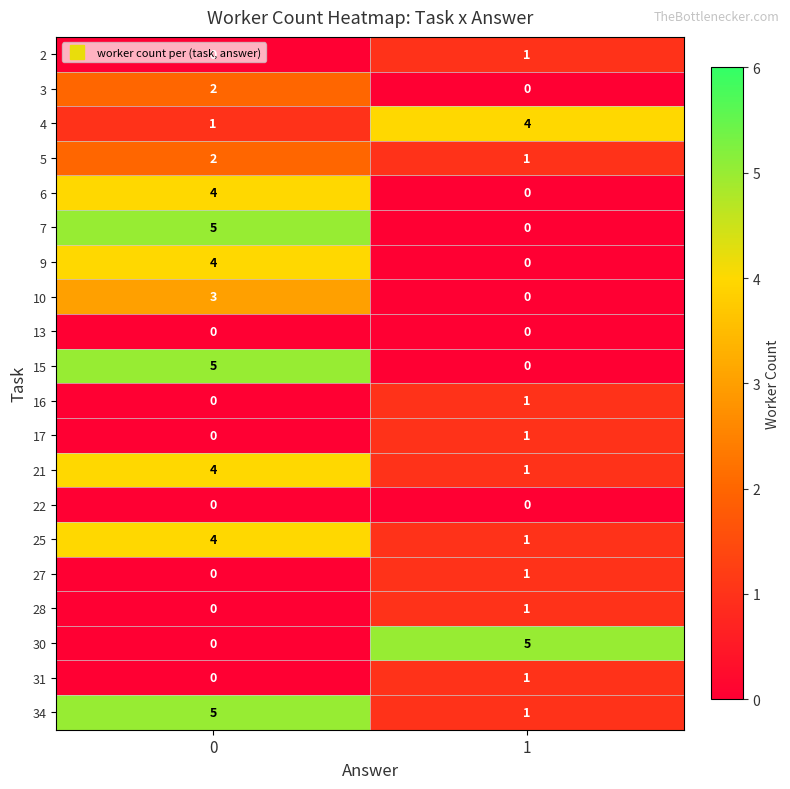

What is the difference between the maximum and minimum values in the 25 series?

3